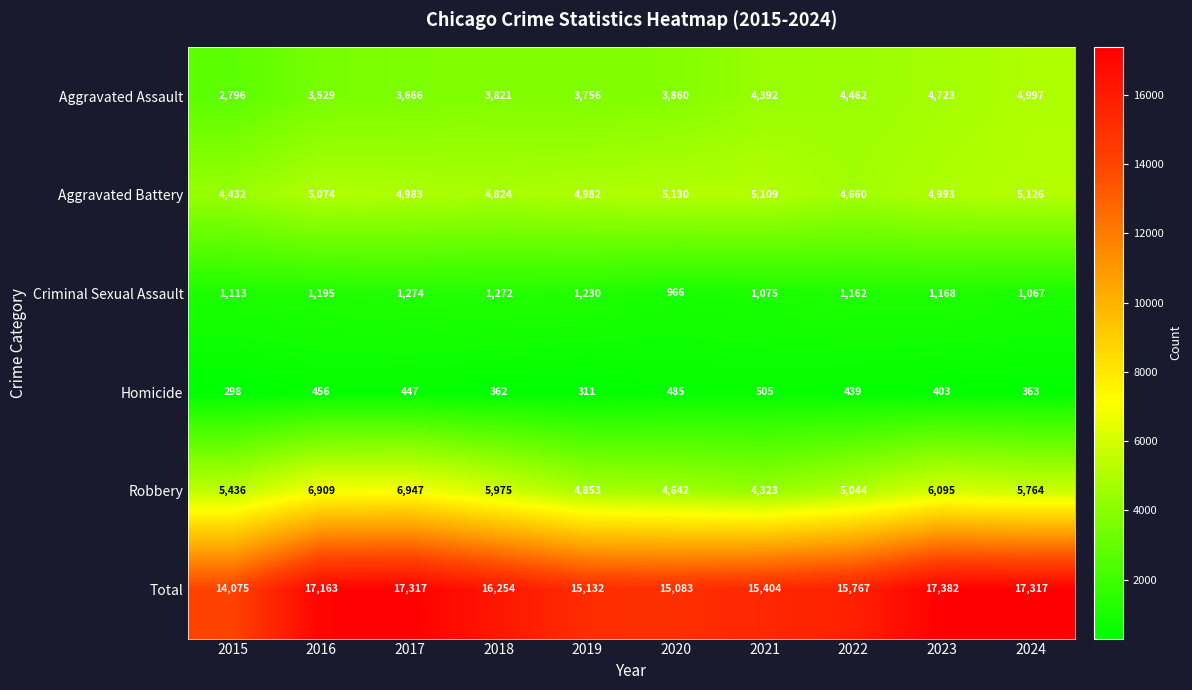

Which series has the largest total across all categories?

Total